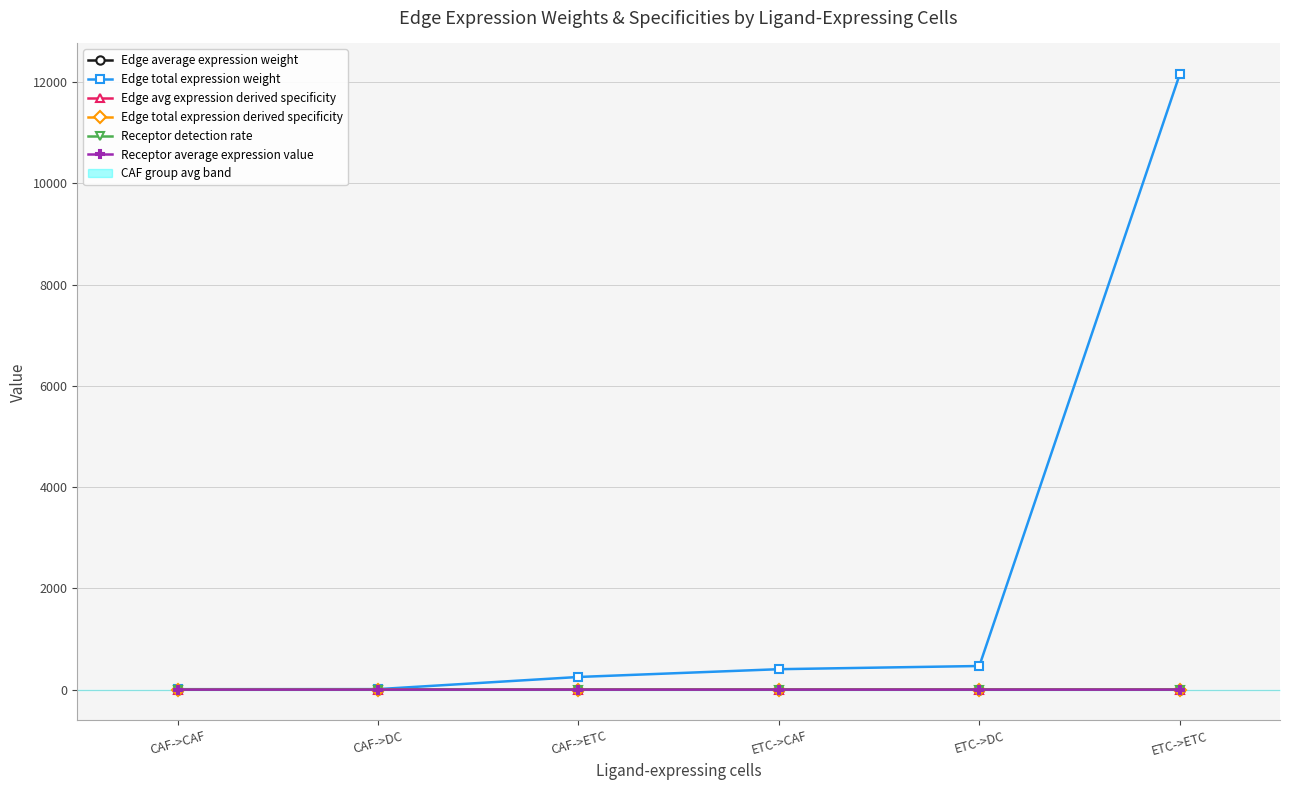

Which series has the largest range (max minus min)?

Edge total expression weight